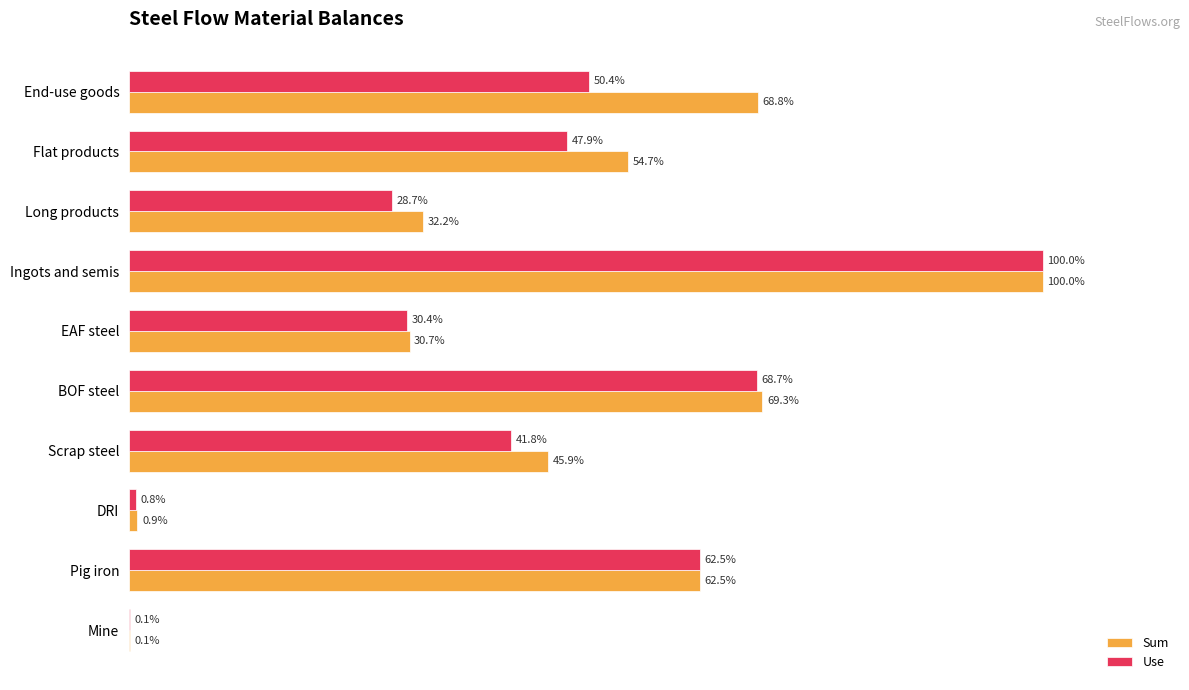

At which label is Sum closest to 50?

Scrap steel